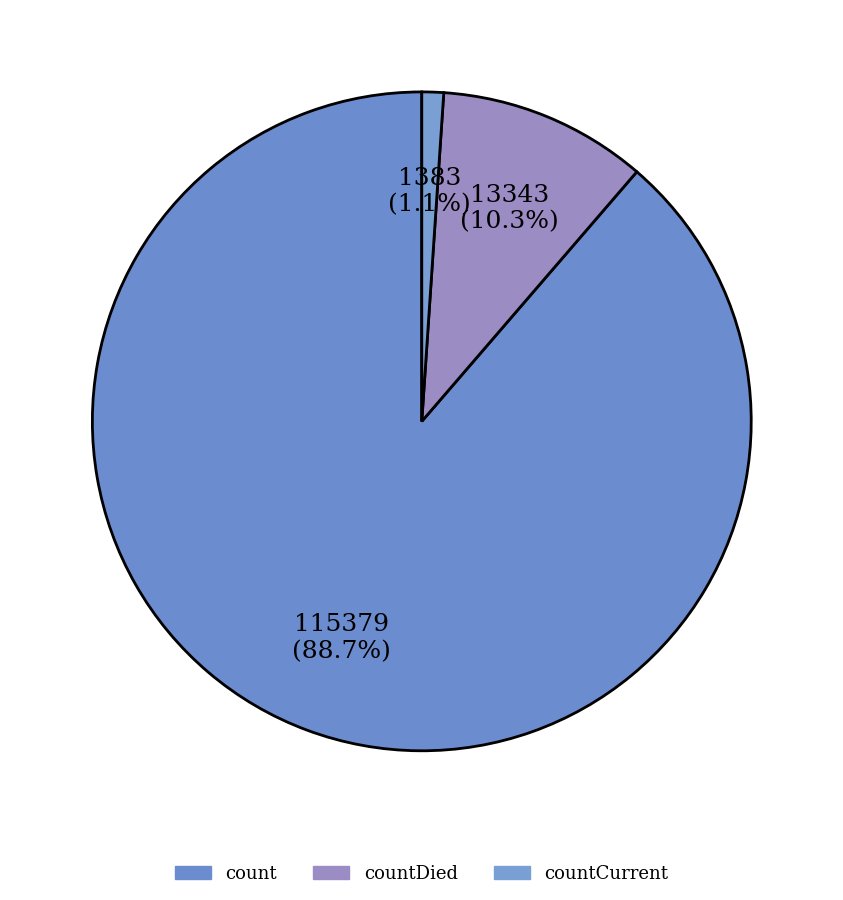

Is count the majority of the pie?

Yes